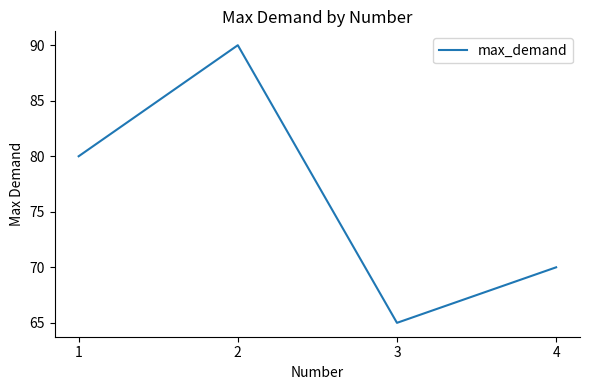

List the labels in order of value, smallest first.

3, 4, 1, 2